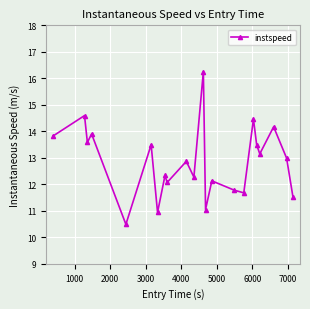

What is the difference between the second highest and second lowest values?

3.7